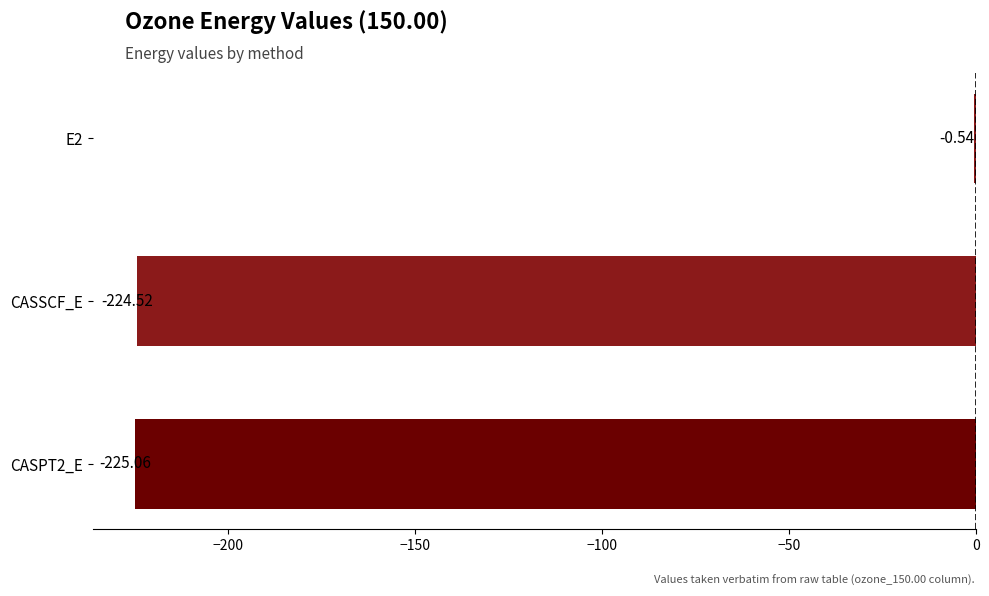

Which label corresponds to the largest value in the chart?

E2